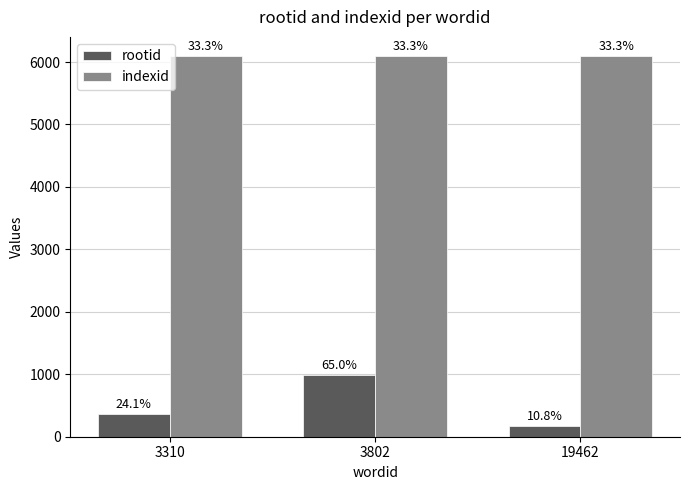

What is the sum of all rootid values?

1513